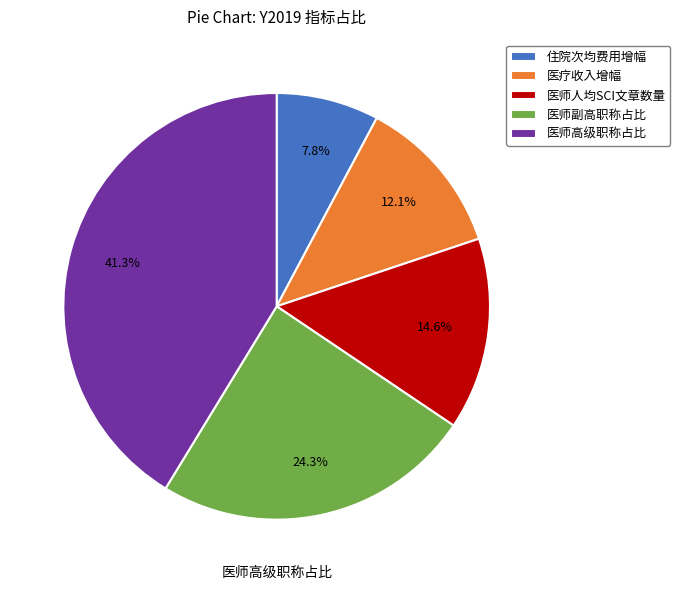

What percentage do 医师高级职称占比 and 住院次均费用增幅 together represent?

49.1%